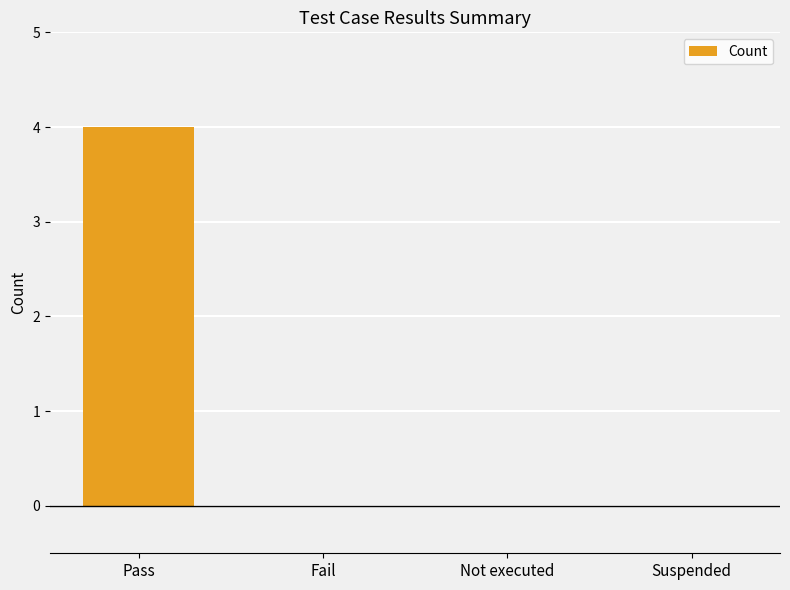

Between Pass and Fail, which is larger?

Pass